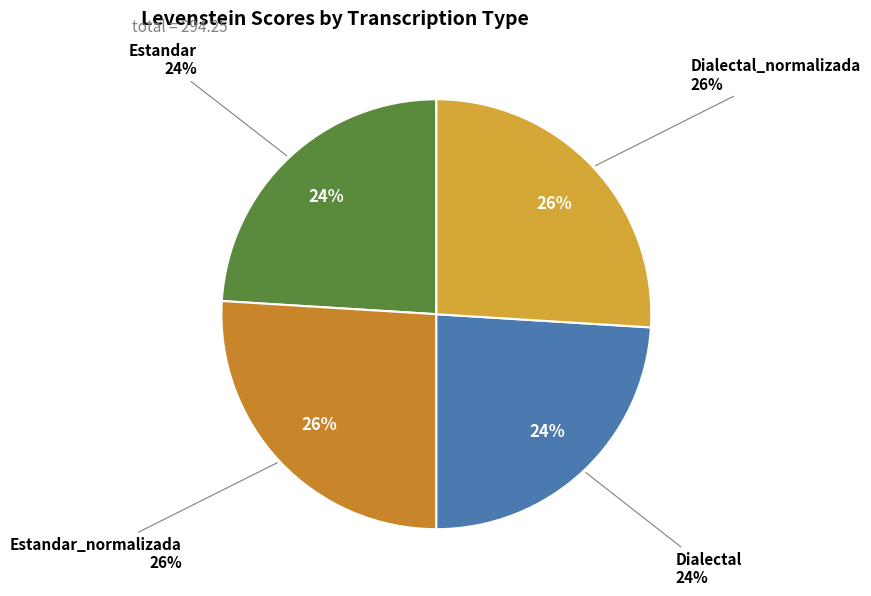

What is the change in value from Dialectal to Dialectal_normalizada?

+5.8